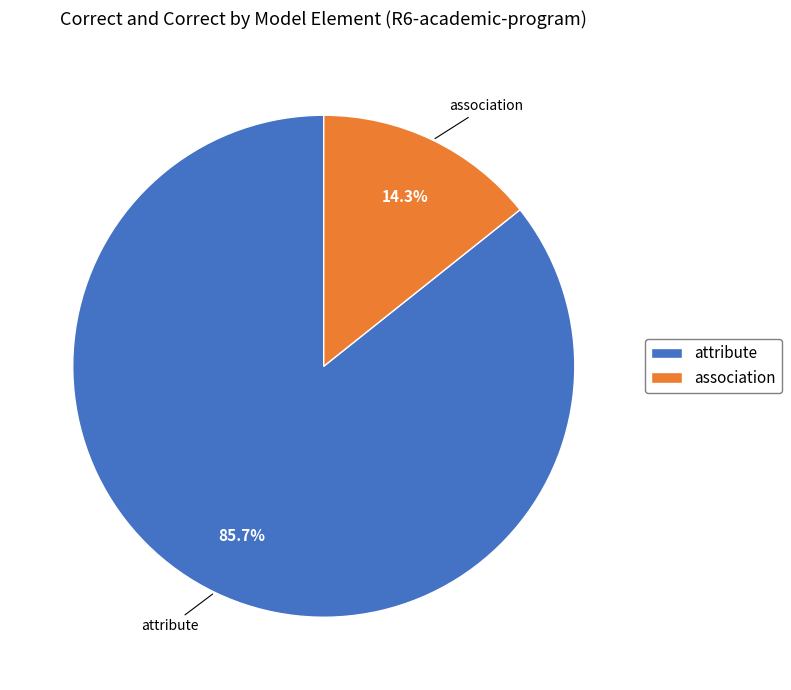

How many segments does this pie chart have?

2